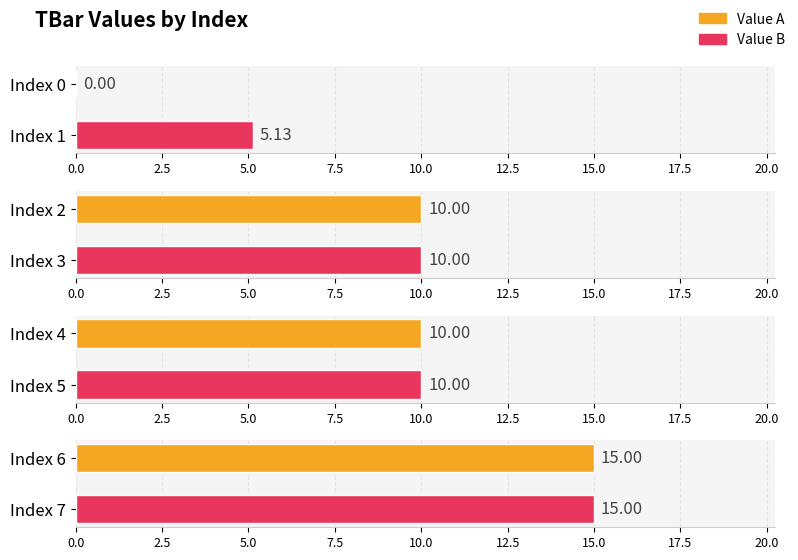

The value at 4 is 10.0. True or false?

True